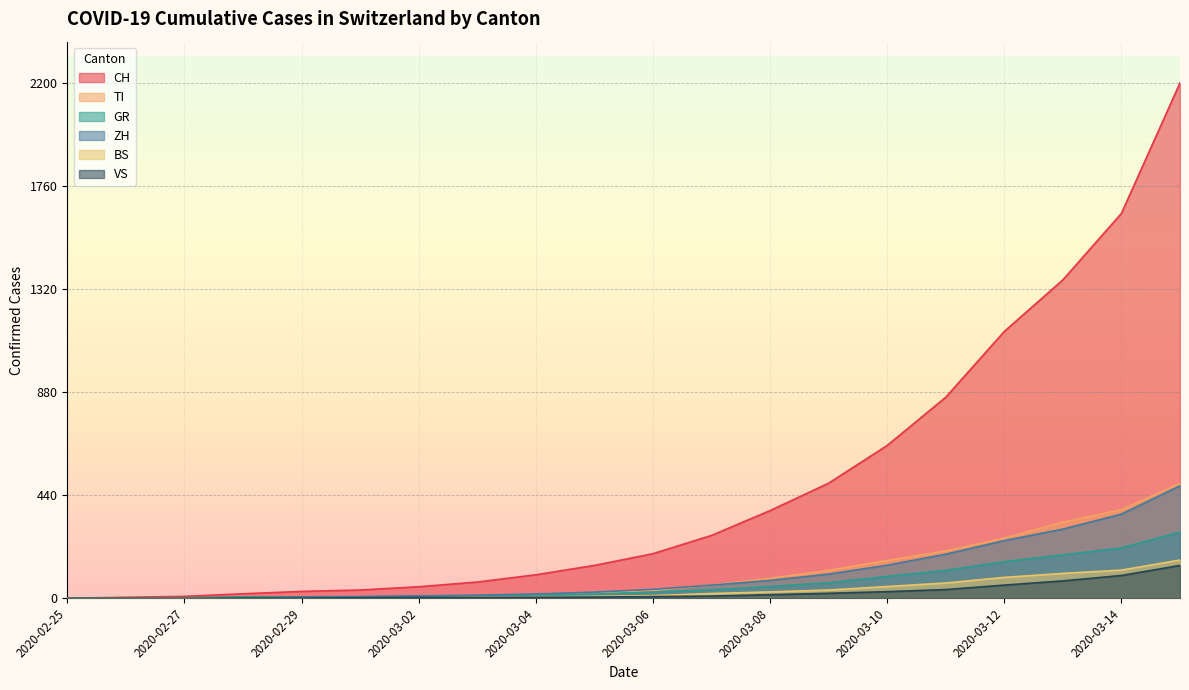

Reading left to right, extract all data points from this chart.

CH: 2020-02-25=0	2020-02-26=4	2020-02-27=8	2020-02-28=19	2020-02-29=29	2020-03-01=35	2020-03-02=49	2020-03-03=69	2020-03-04=100	2020-03-05=140	2020-03-06=190	2020-03-07=268	2020-03-08=374	2020-03-09=491	2020-03-10=652	2020-03-11=858	2020-03-12=1139	2020-03-13=1359	2020-03-14=1643	2020-03-15=2200
TI: 2020-02-25=0	2020-02-26=1	2020-02-27=1	2020-02-28=1	2020-02-29=2	2020-03-01=2	2020-03-02=4	2020-03-03=8	2020-03-04=14	2020-03-05=21	2020-03-06=34	2020-03-07=56	2020-03-08=85	2020-03-09=119	2020-03-10=161	2020-03-11=202	2020-03-12=257	2020-03-13=325	2020-03-14=378	2020-03-15=491
GR: 2020-02-25=0	2020-02-26=2	2020-02-27=2	2020-02-28=6	2020-02-29=6	2020-03-01=6	2020-03-02=9	2020-03-03=10	2020-03-04=14	2020-03-05=18	2020-03-06=26	2020-03-07=36	2020-03-08=50	2020-03-09=66	2020-03-10=93	2020-03-11=119	2020-03-12=156	2020-03-13=185	2020-03-14=215	2020-03-15=282
ZH: 2020-02-25=0	2020-02-26=0	2020-02-27=2	2020-02-28=2	2020-02-29=6	2020-03-01=7	2020-03-02=10	2020-03-03=13	2020-03-04=18	2020-03-05=26	2020-03-06=38	2020-03-07=56	2020-03-08=76	2020-03-09=103	2020-03-10=141	2020-03-11=188	2020-03-12=246	2020-03-13=295	2020-03-14=359	2020-03-15=480
BS: 2020-02-25=0	2020-02-26=0	2020-02-27=1	2020-02-28=1	2020-02-29=1	2020-03-01=1	2020-03-02=1	2020-03-03=3	2020-03-04=5	2020-03-05=8	2020-03-06=11	2020-03-07=20	2020-03-08=27	2020-03-09=35	2020-03-10=50	2020-03-11=65	2020-03-12=89	2020-03-13=106	2020-03-14=120	2020-03-15=163
VS: 2020-02-25=0	2020-02-26=0	2020-02-27=0	2020-02-28=1	2020-02-29=1	2020-03-01=2	2020-03-02=3	2020-03-03=3	2020-03-04=4	2020-03-05=5	2020-03-06=7	2020-03-07=9	2020-03-08=15	2020-03-09=21	2020-03-10=28	2020-03-11=37	2020-03-12=56	2020-03-13=74	2020-03-14=97	2020-03-15=140